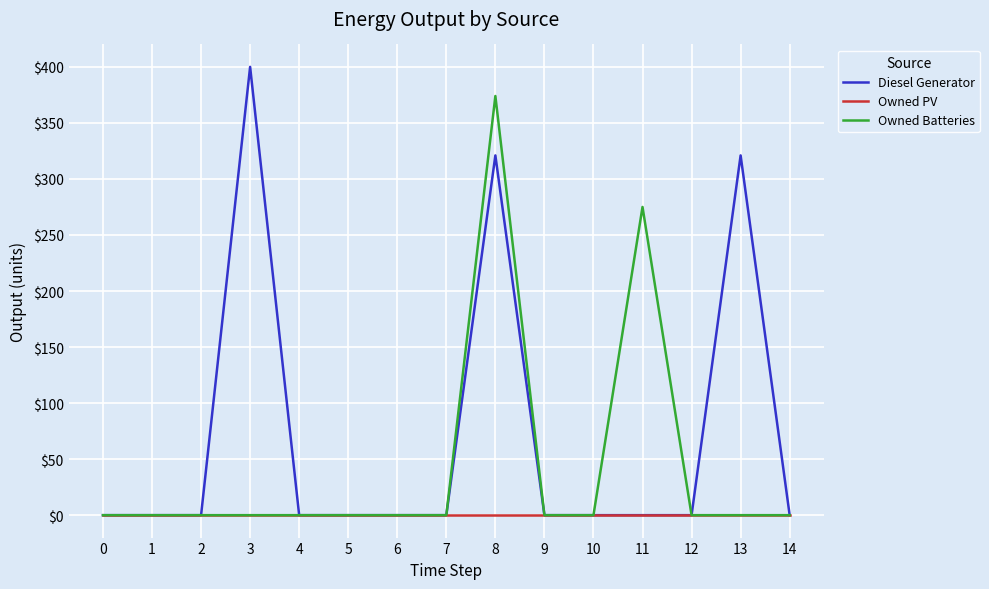

Which series has the largest range (max minus min)?

Diesel Generator